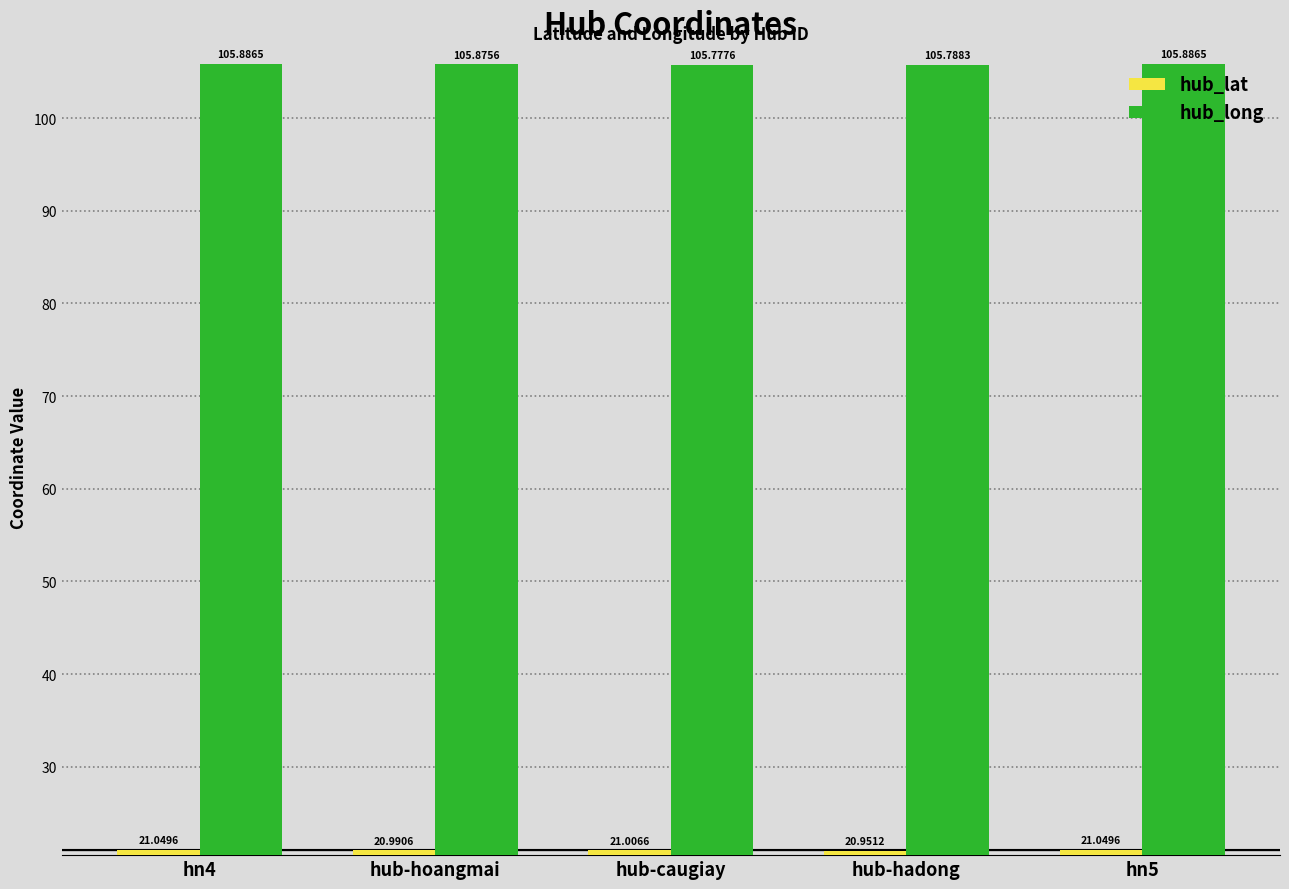

What is the sum of all hub_lat values?

105.0